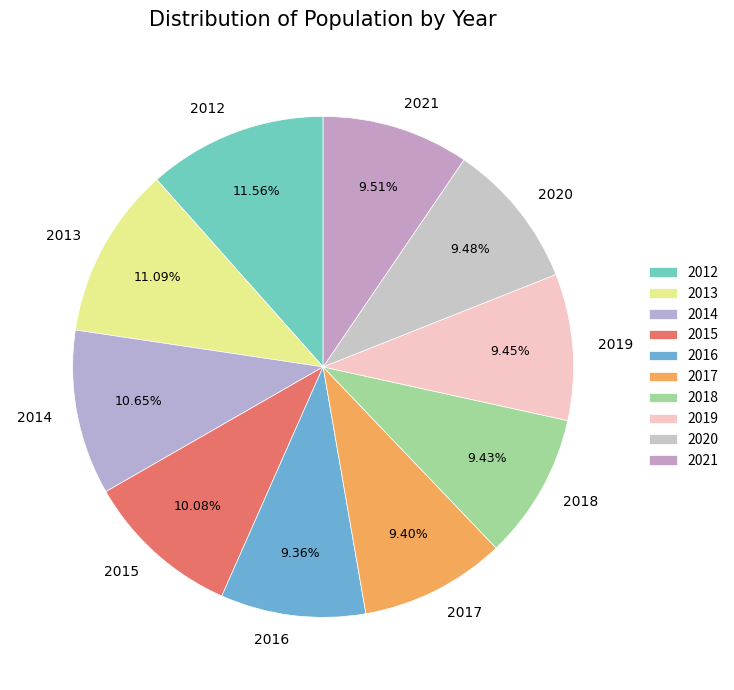

How many segments does this pie chart have?

10